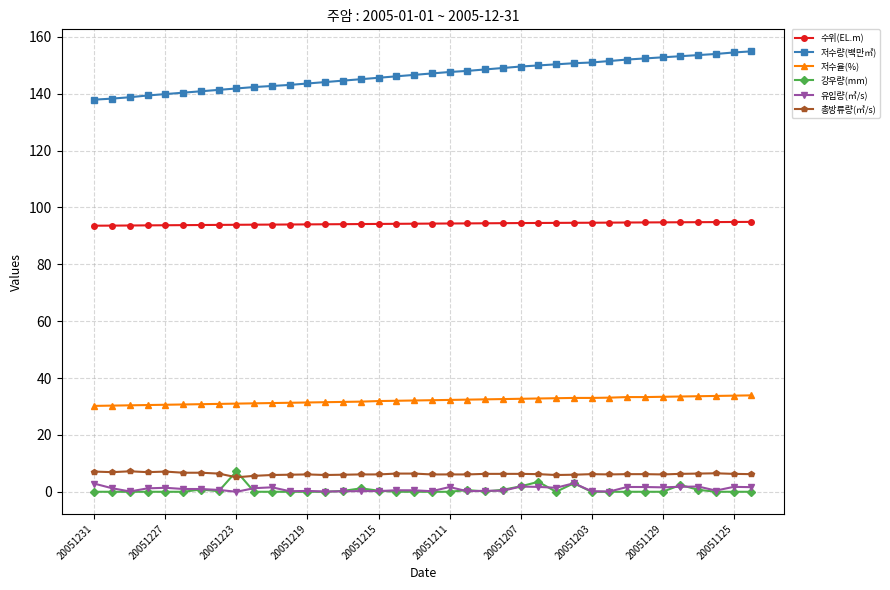

How many lines are shown in the chart?

6